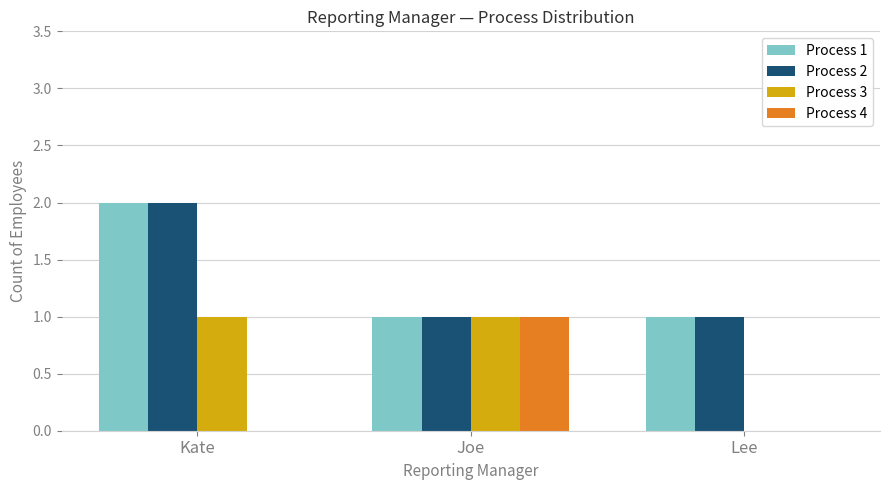

Is it true that Process 4 equals 1 at Joe?

True